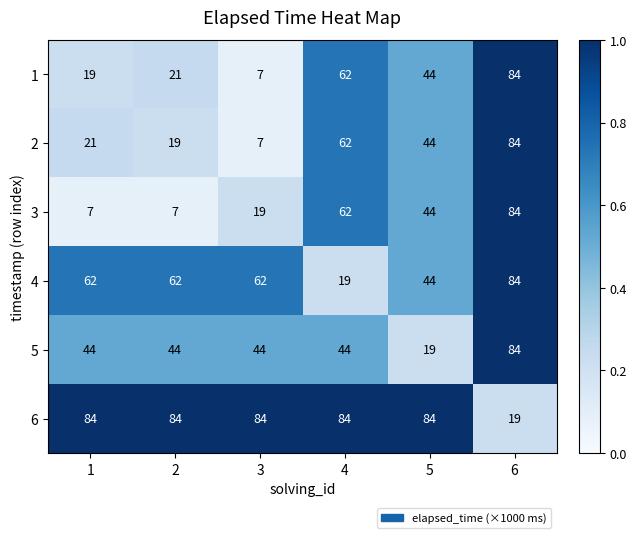

What is the difference between the highest and lowest values at 1?

77